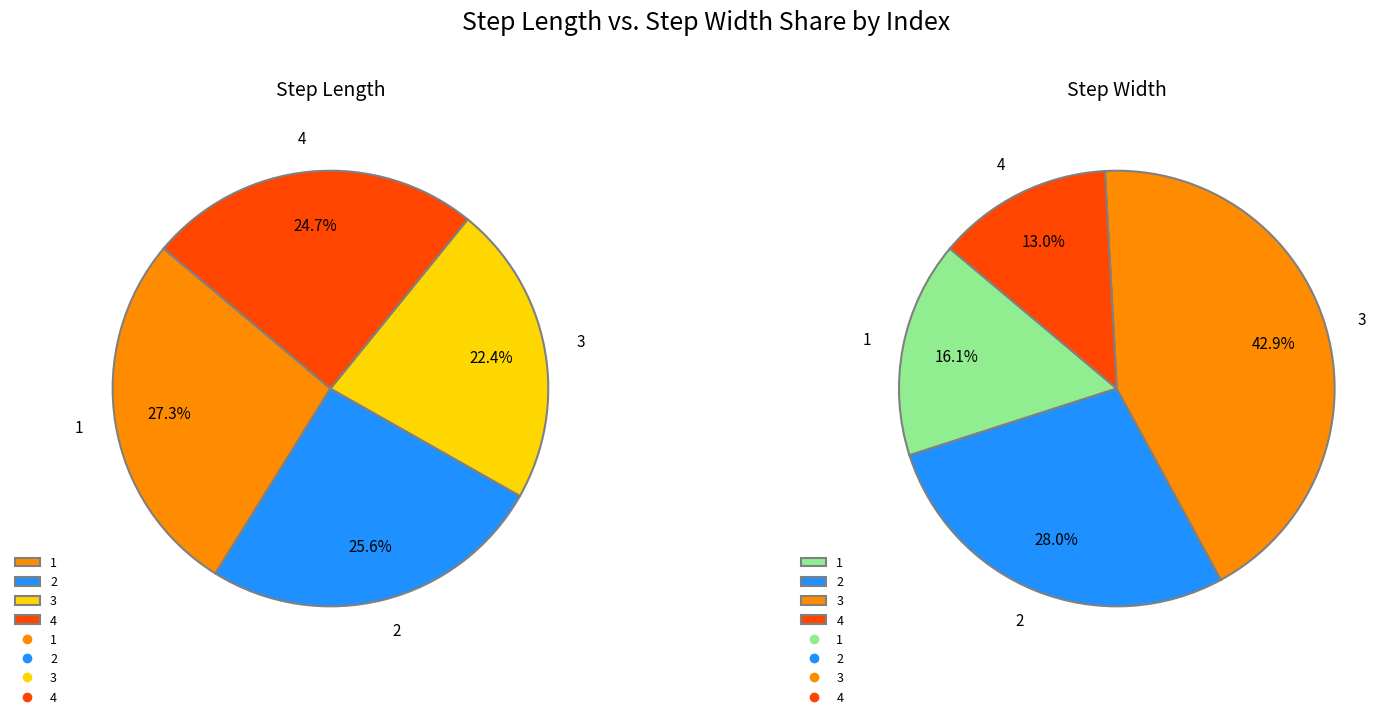

To the nearest percent, what is the difference between the largest and smallest slice percentages?

5%